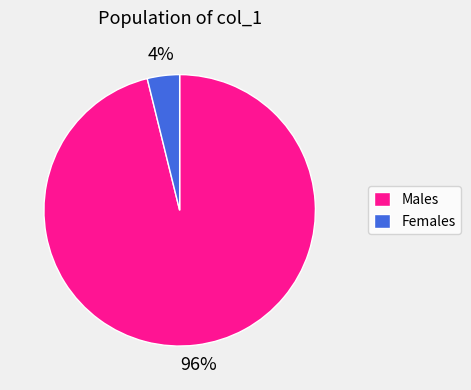

Rank the categories by value from lowest to highest.

Females, Males